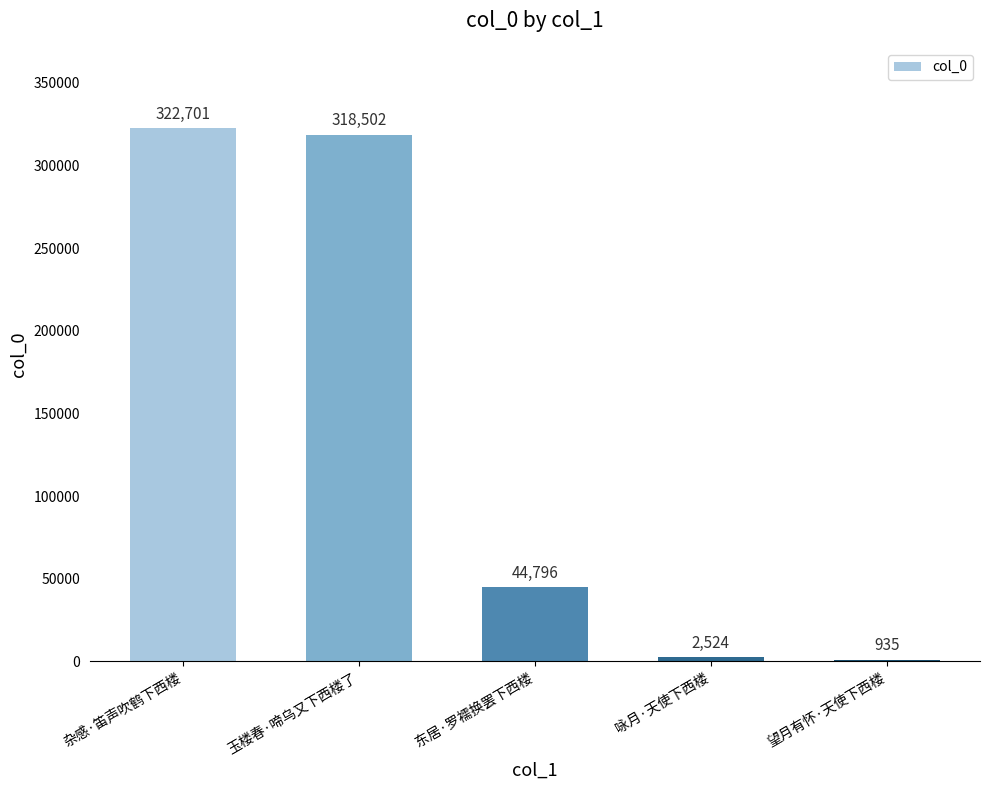

Read the value at 杂感·笛声吹鹤下西楼, to the nearest 10.

322700